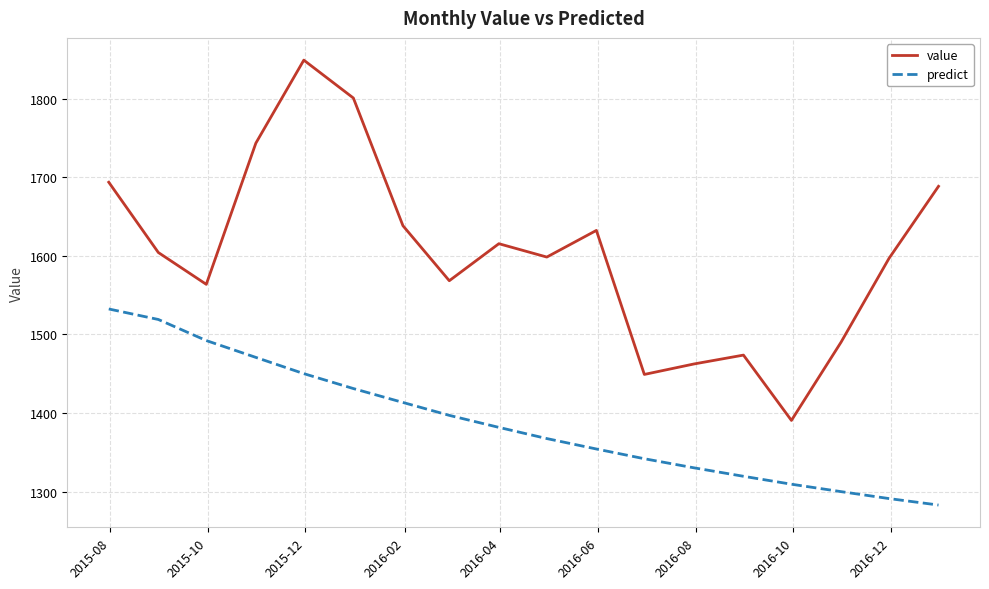

Which series has the largest total across all categories?

value